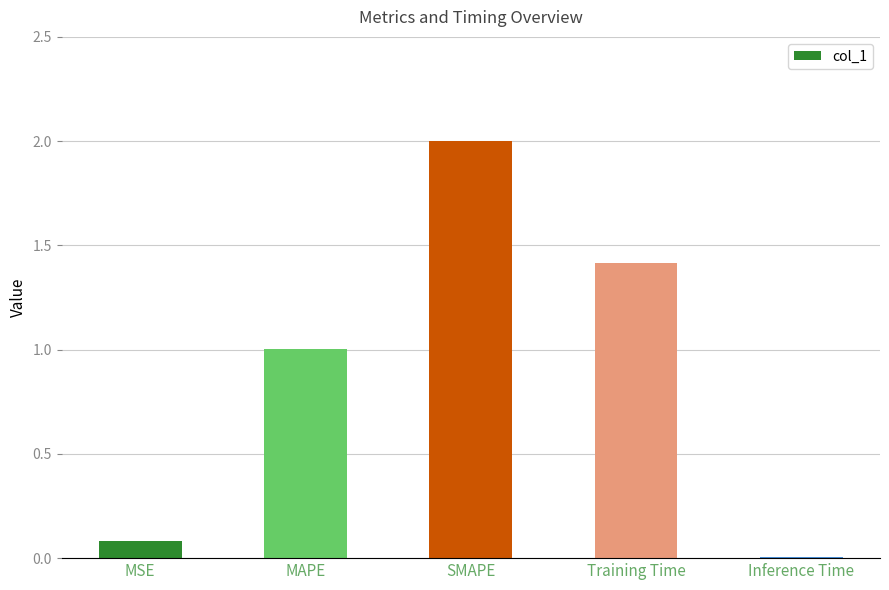

At which category does the chart reach its peak across all series?

SMAPE